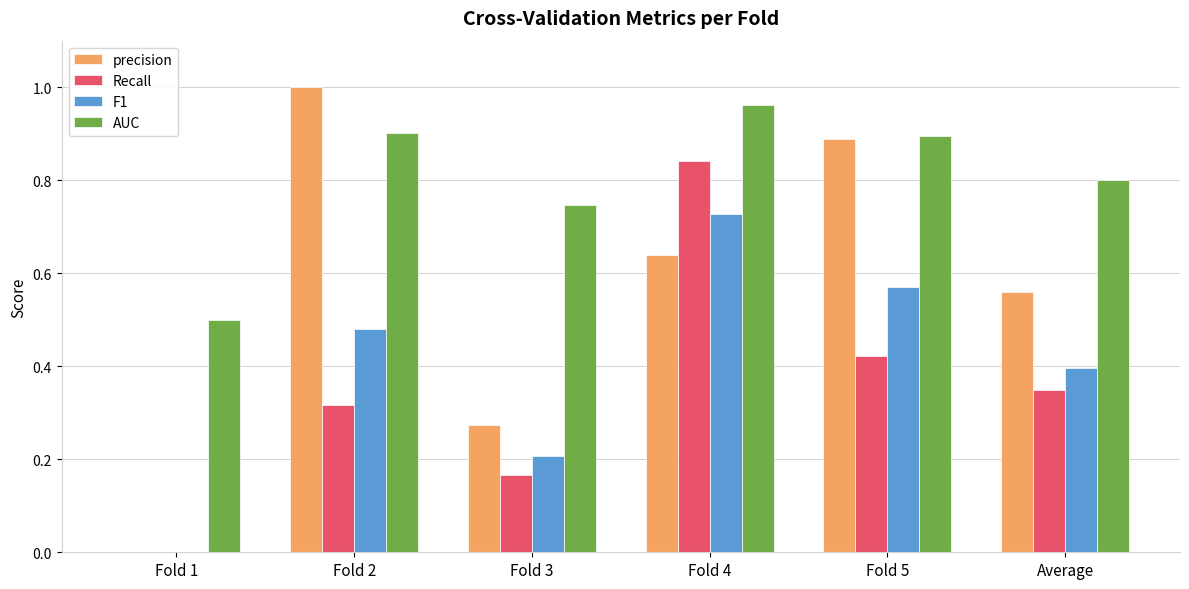

Is it true that AUC equals 0.5 at Fold 1?

True